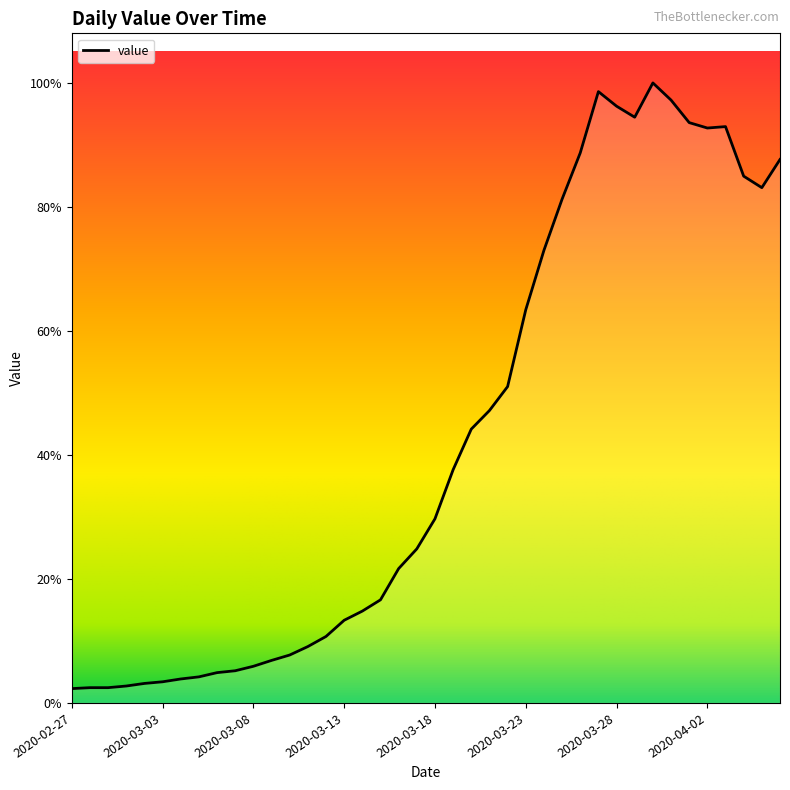

Does the chart display data point markers on the line(s)?

No